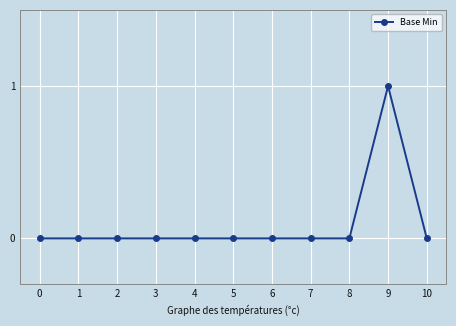

Which has a higher value, 9 or 8?

9